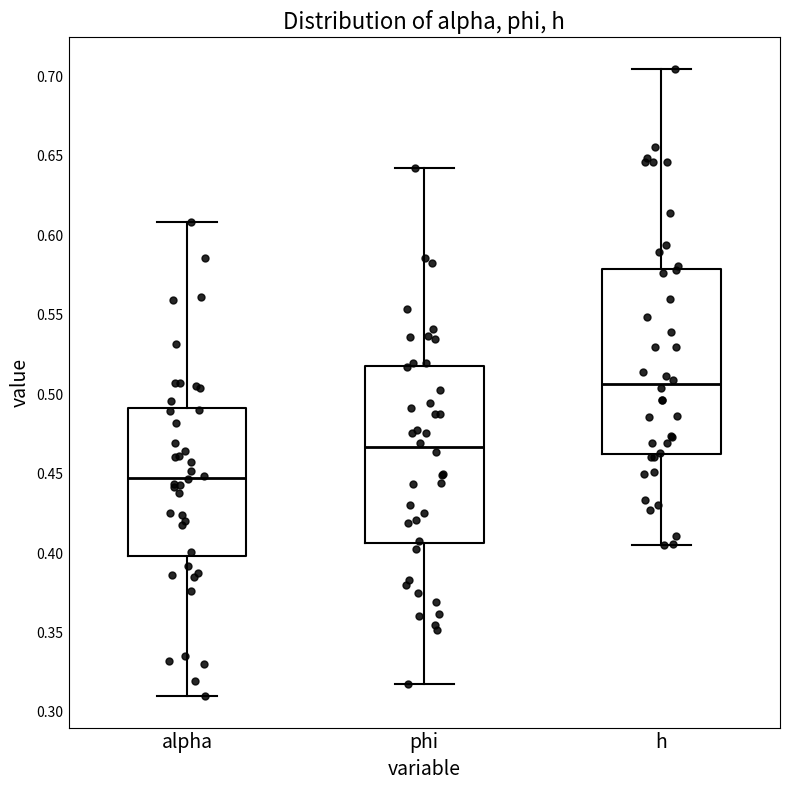

Reading left to right, read every box against the y-axis: the position of its median line, the range the box covers, and the ends of its whiskers. The values are not printed on the chart, so give them approximately, as read against the axis.

alpha: median 0.450, box 0.400 to 0.490, whiskers 0.310 to 0.610
phi: median 0.465, box 0.405 to 0.520, whiskers 0.320 to 0.640
h: median 0.505, box 0.460 to 0.580, whiskers 0.405 to 0.705